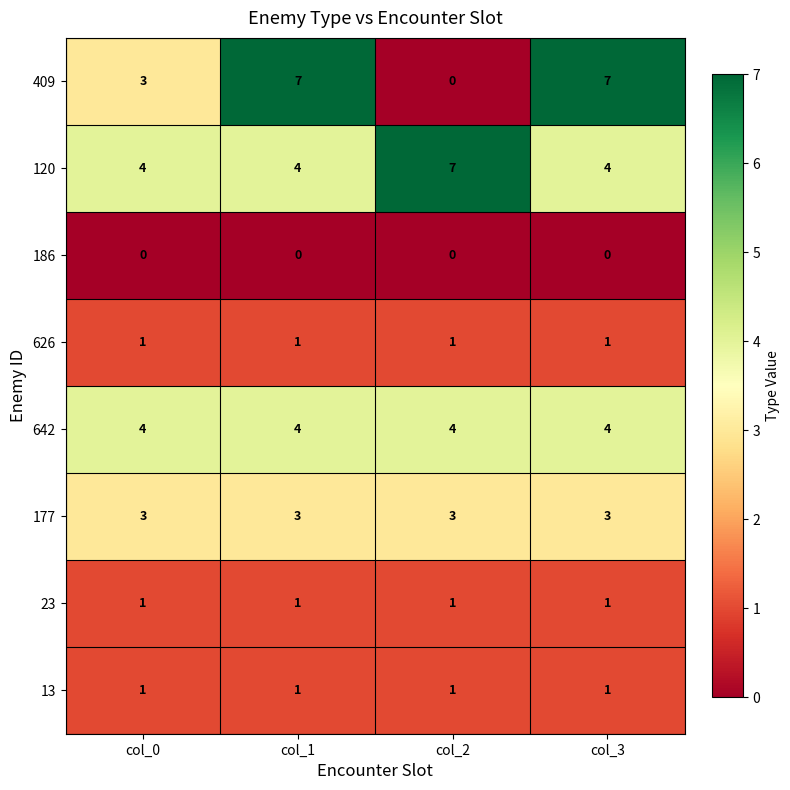

What is the highest value of the 120 series?

7